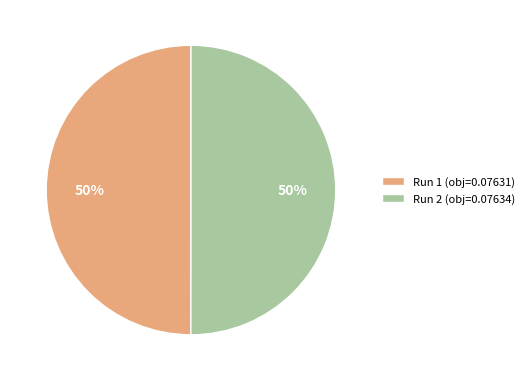

Is the sum of Run 1 and Run 2 greater than half?

Yes